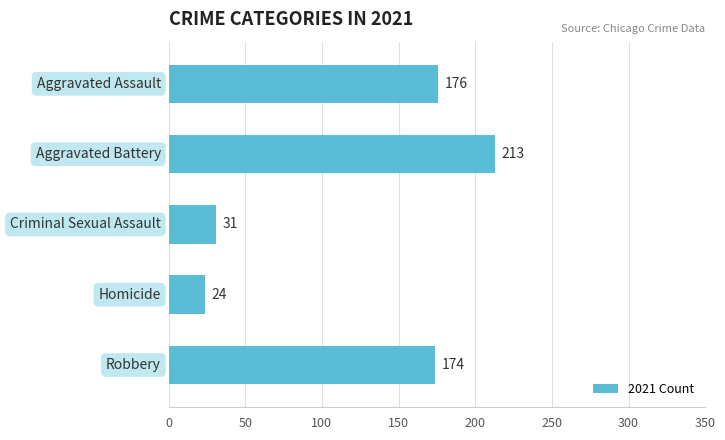

What is the difference between the second highest and second lowest values?

145